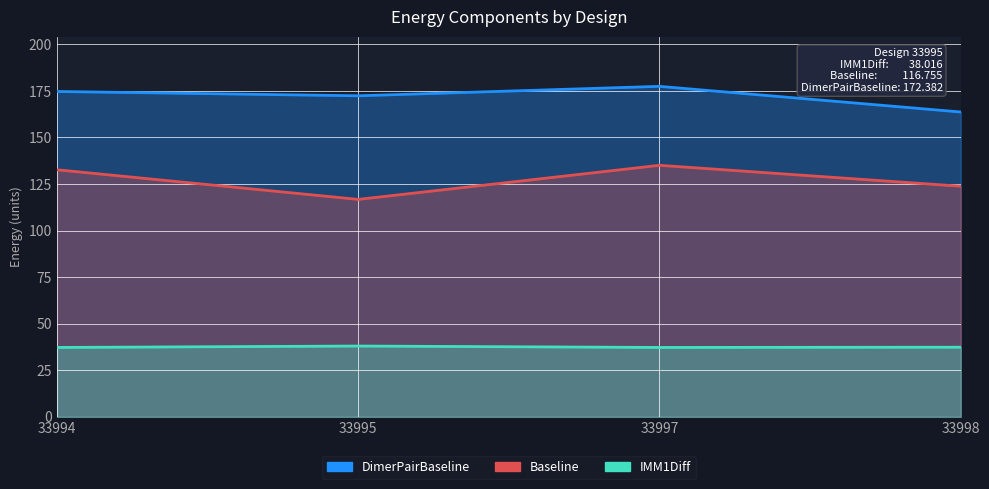

True or false: DimerPairBaseline and Baseline intersect in this chart.

False